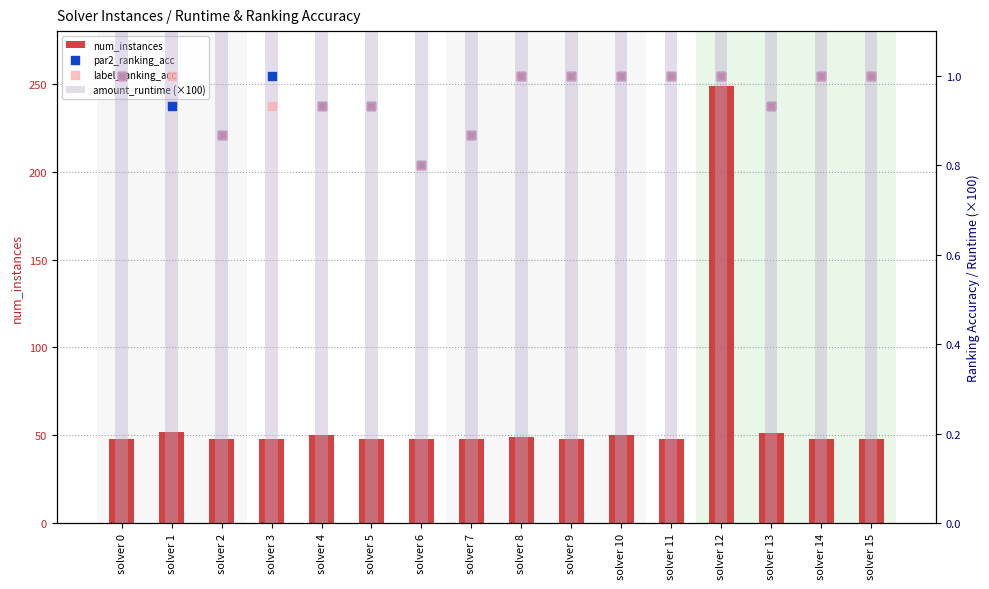

What is the total value across all series at solver 12?

312.9